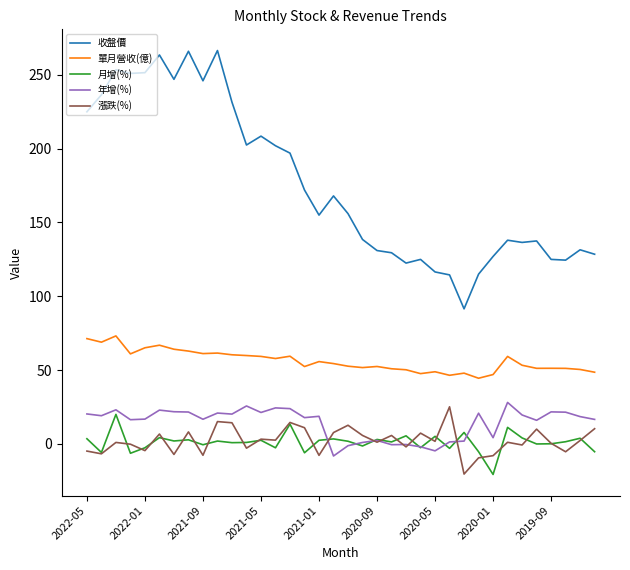

What is the smallest value displayed?

-20.7